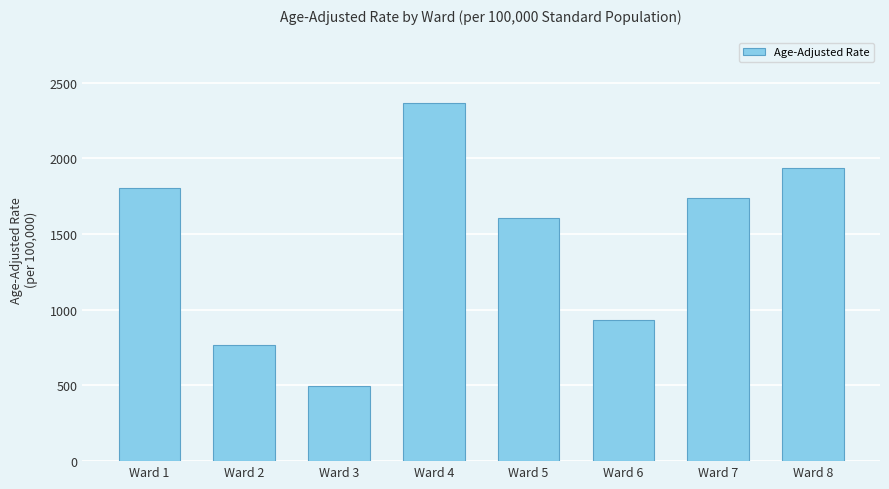

At which label does the data first exceed 1737?

Ward 1